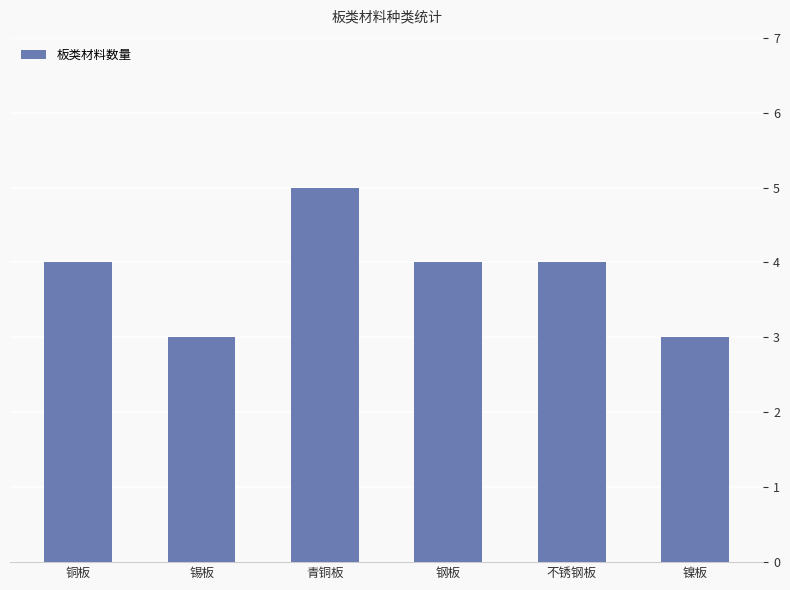

Reading right to left, list all the values displayed in this chart.

3	4	4	5	3	4